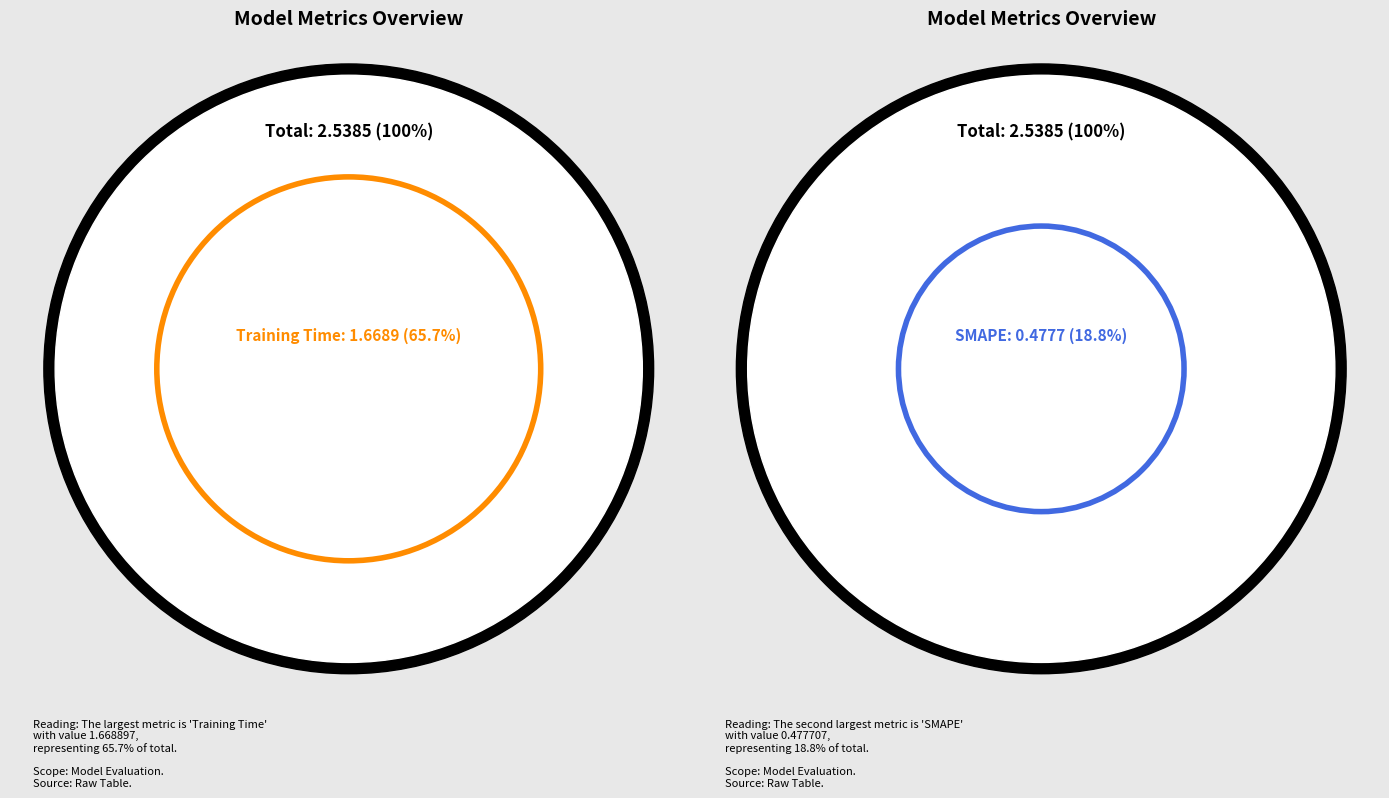

Does Inference Time account for over 50% of the chart?

No